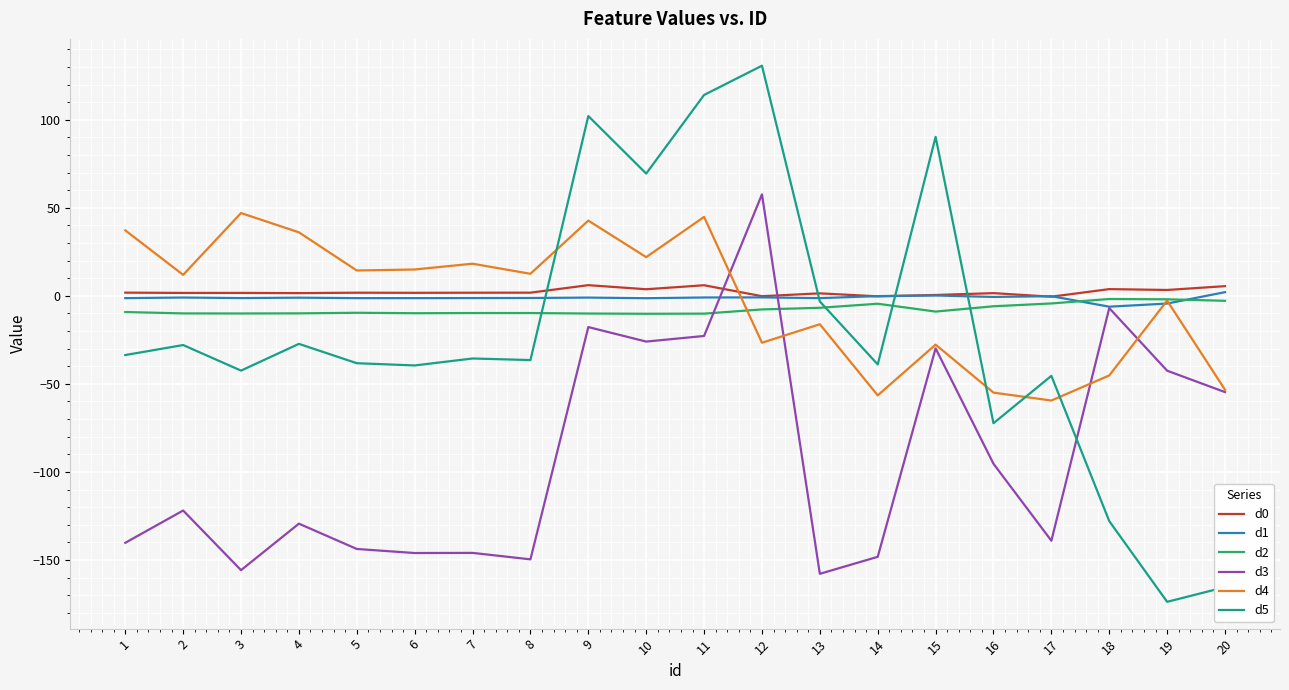

Is the value of d2 at 8 greater than the value of d3 at 13?

Yes